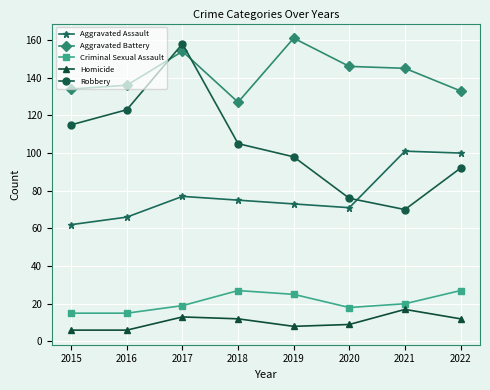

The value of Robbery at 2015 is 115. True or false?

True